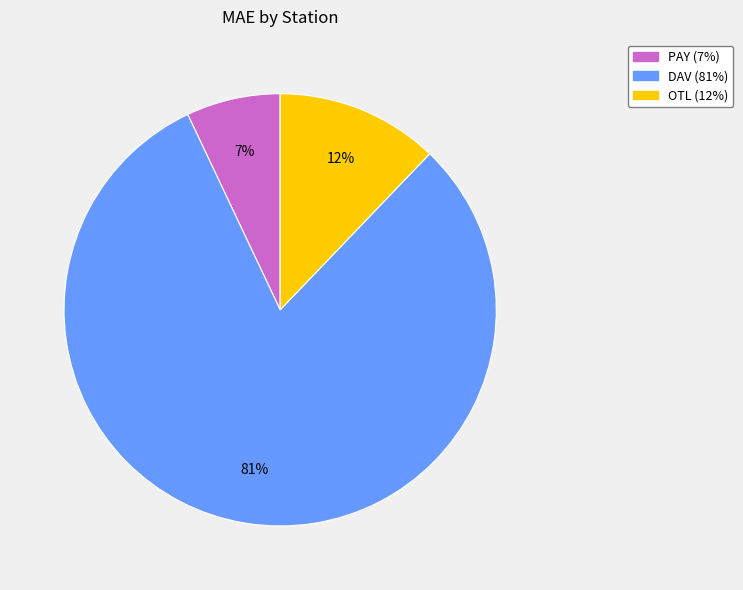

Rank the categories by value from highest to lowest.

DAV, OTL, PAY